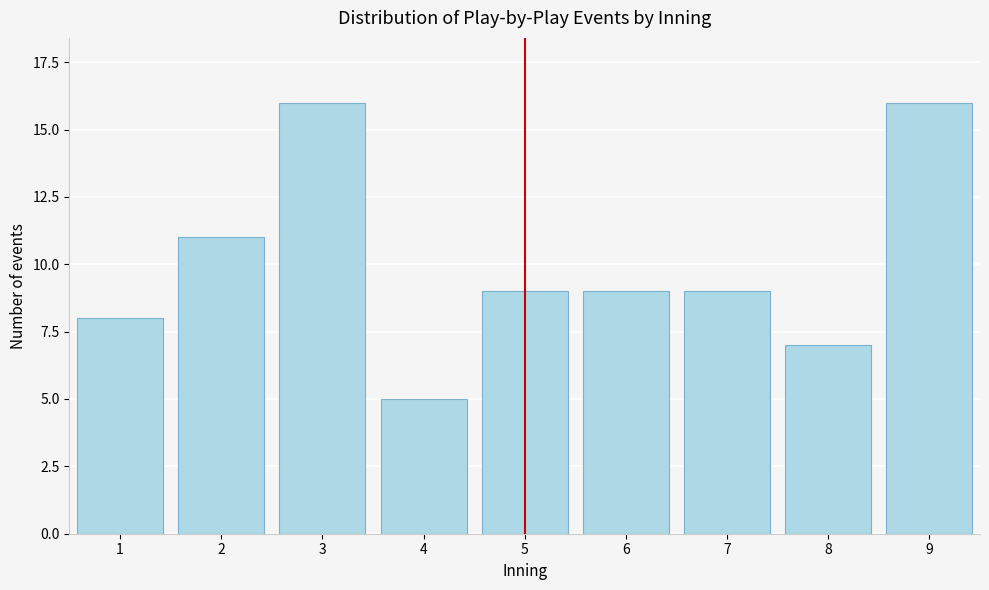

Reading right to left, extract all data points from this chart.

16	7	9	9	9	5	16	11	8